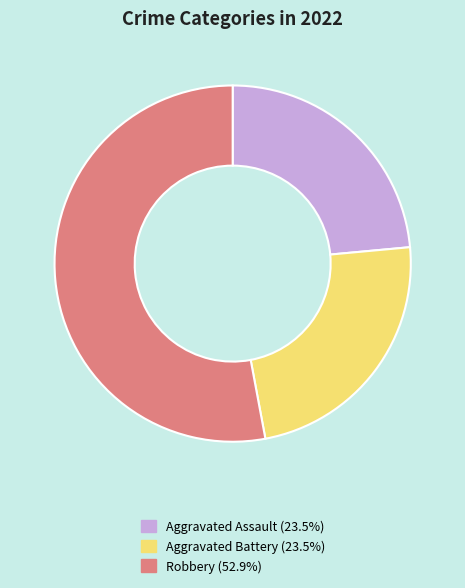

Is there any slice that represents more than half of the pie?

Yes